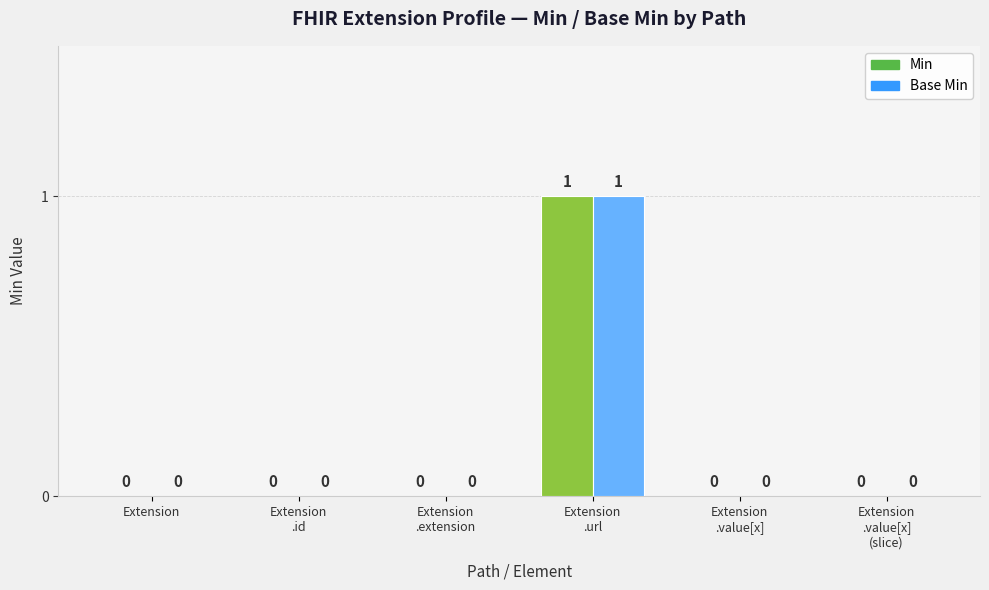

What are all the series names shown in the legend?

Min, Base Min